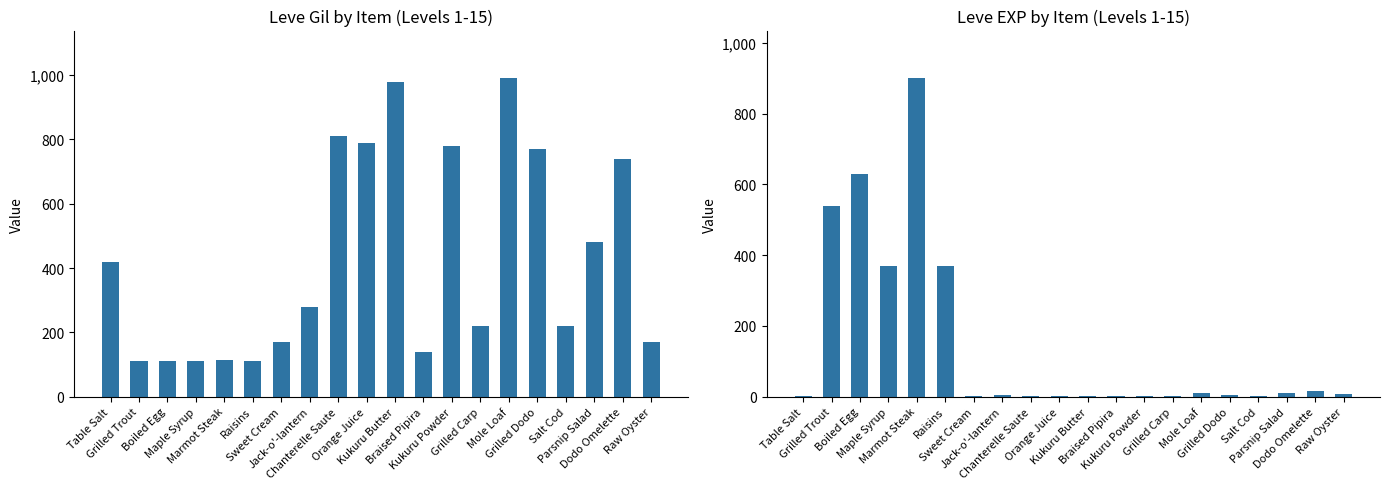

Reading left to right, what are all the values shown in this chart?

Leve Gil: Table Salt=420	Grilled Trout=112	Boiled Egg=112	Maple Syrup=112	Marmot Steak=113	Raisins=112	Sweet Cream=170	Jack-o'-lantern=280	Chanterelle Saute=810	Orange Juice=790	Kukuru Butter=980	Braised Pipira=140	Kukuru Powder=780	Grilled Carp=220	Mole Loaf=990	Grilled Dodo=770	Salt Cod=220	Parsnip Salad=480	Dodo Omelette=740	Raw Oyster=170
Leve EXP: Table Salt=1	Grilled Trout=540	Boiled Egg=630	Maple Syrup=370	Marmot Steak=900	Raisins=370	Sweet Cream=1	Jack-o'-lantern=6	Chanterelle Saute=1	Orange Juice=2	Kukuru Butter=1	Braised Pipira=3	Kukuru Powder=3	Grilled Carp=3	Mole Loaf=9	Grilled Dodo=4	Salt Cod=3	Parsnip Salad=10	Dodo Omelette=17	Raw Oyster=7